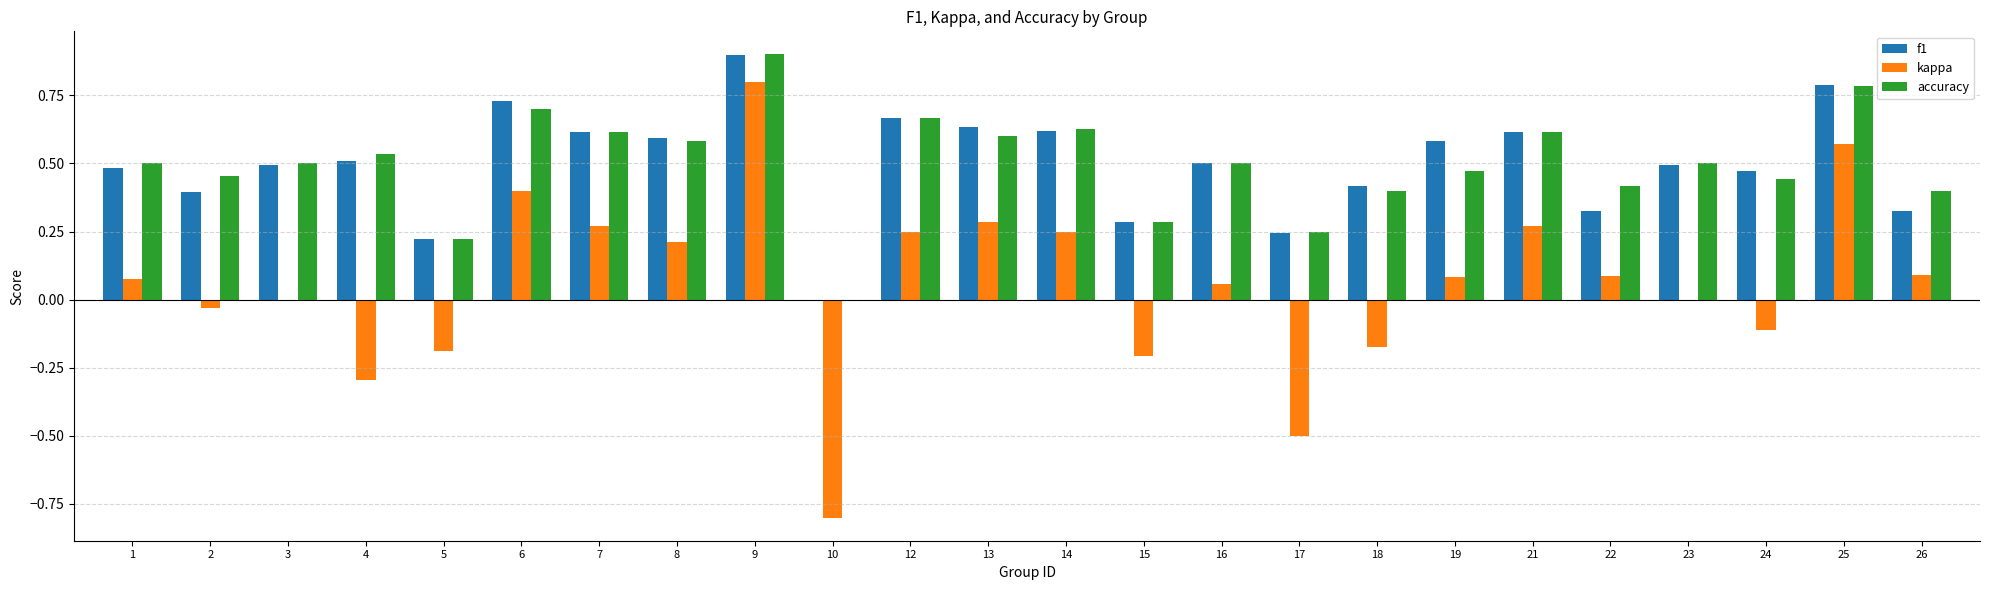

What is the greatest value displayed?

0.9